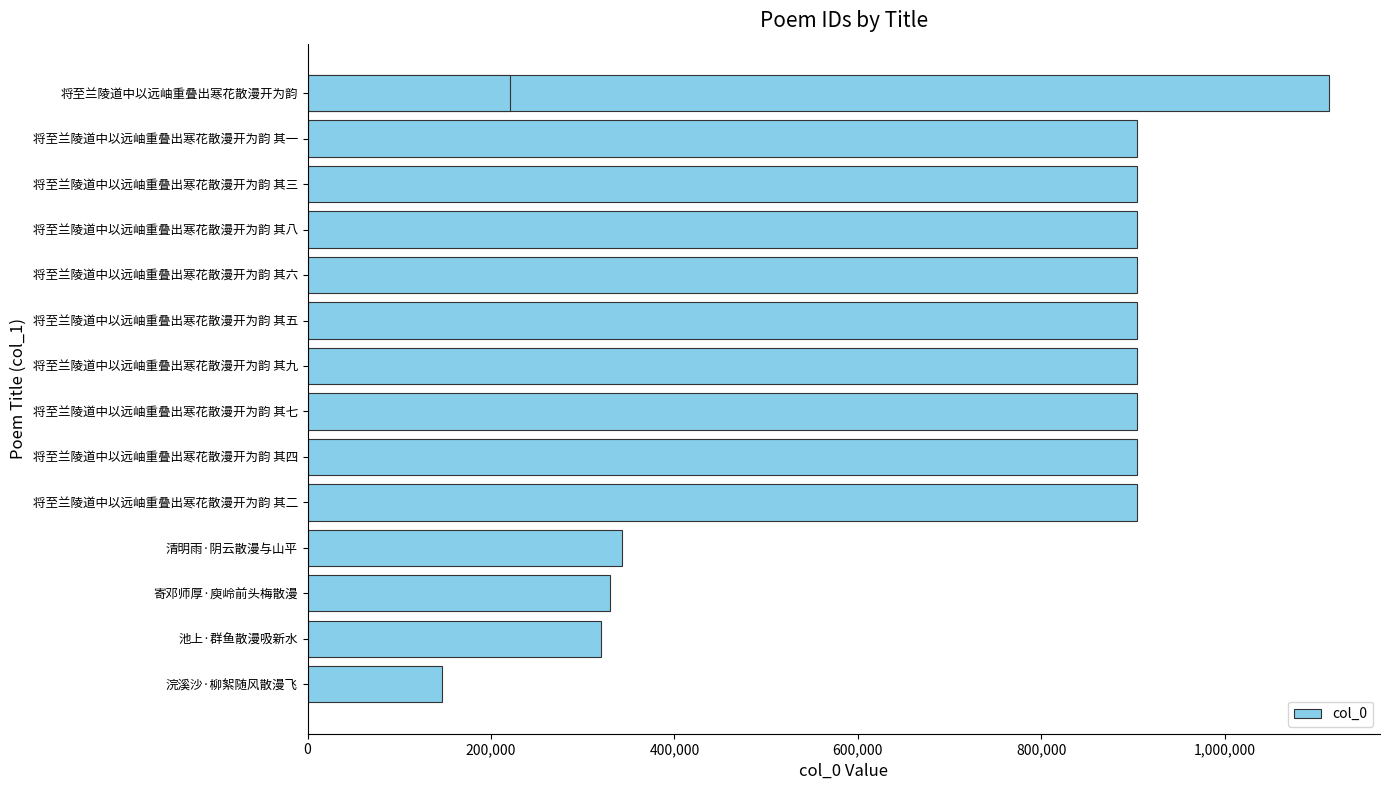

Between 将至兰陵道中以远岫重叠出寒花散漫开为韵 其一 and 将至兰陵道中以远岫重叠出寒花散漫开为韵 其三, which is larger?

将至兰陵道中以远岫重叠出寒花散漫开为韵 其一